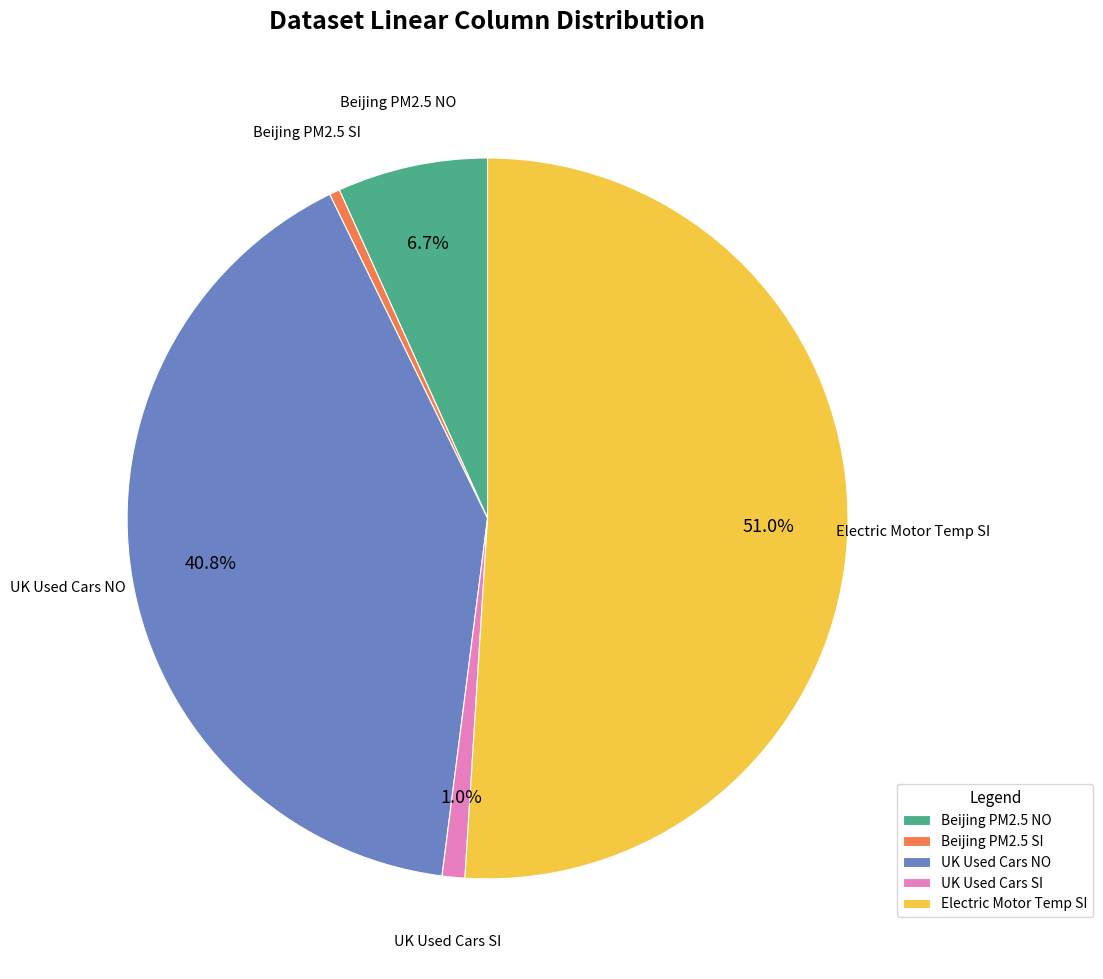

To the nearest percent, what is the combined percentage of Beijing PM2.5 SI and Beijing PM2.5 NO?

7%